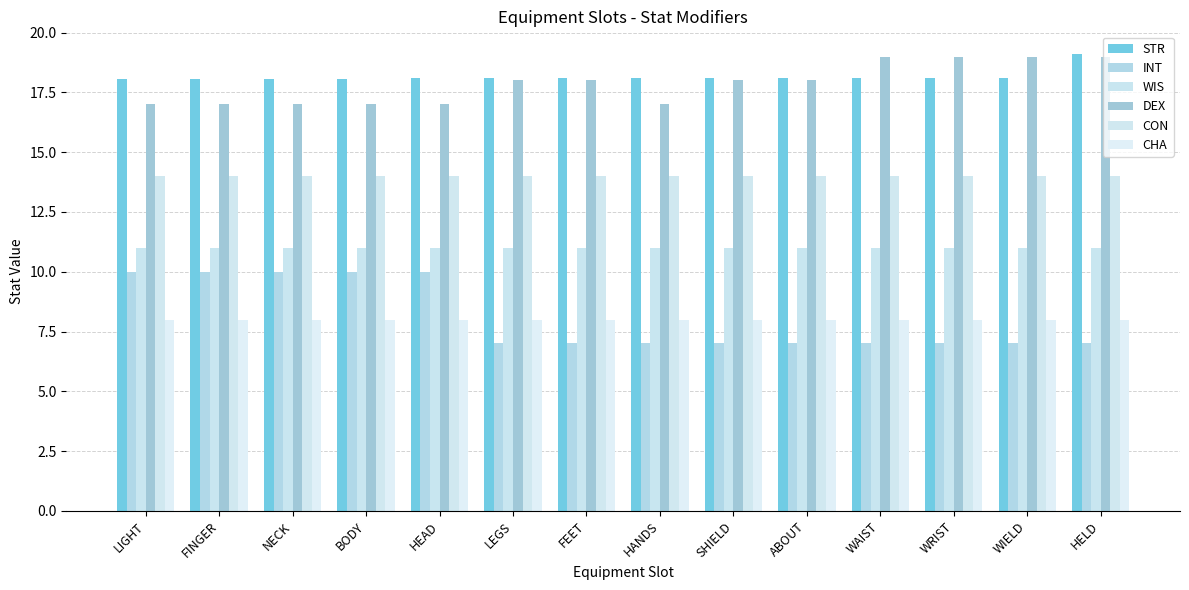

Which category has the highest value in the INT series?

LIGHT